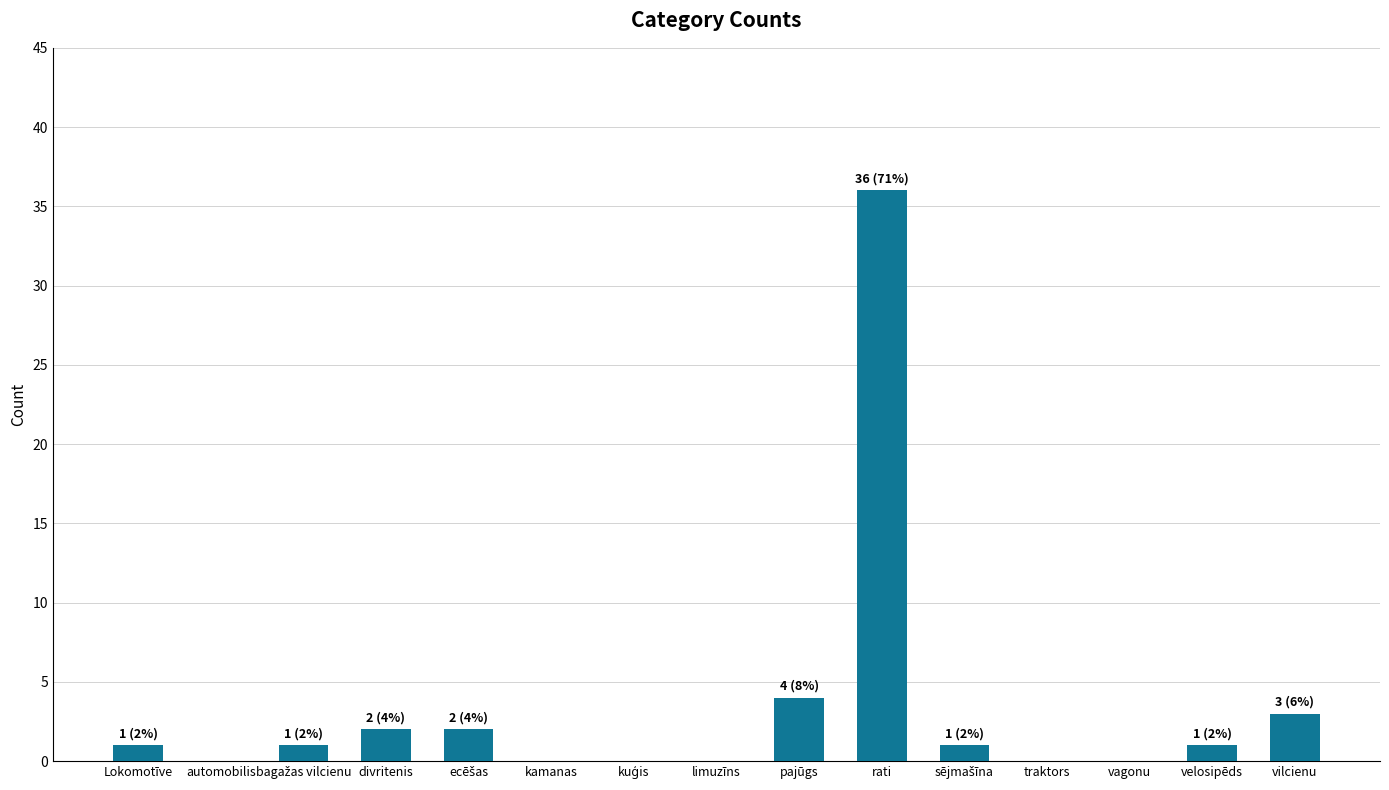

Which has a higher value, Lokomotīve or limuzīns?

Lokomotīve